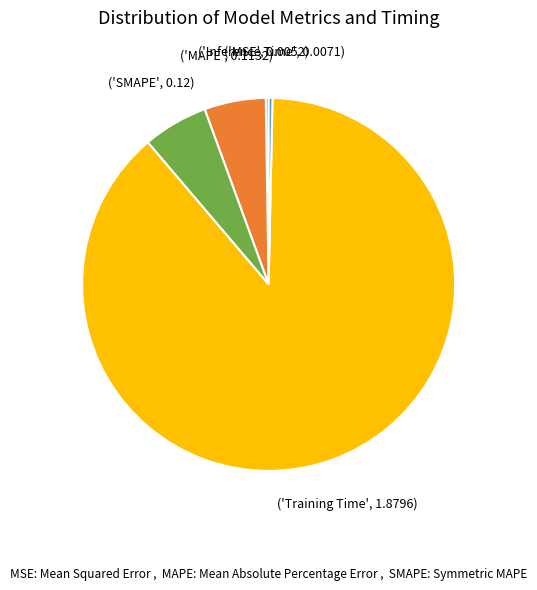

Is there any slice that represents more than half of the pie?

Yes